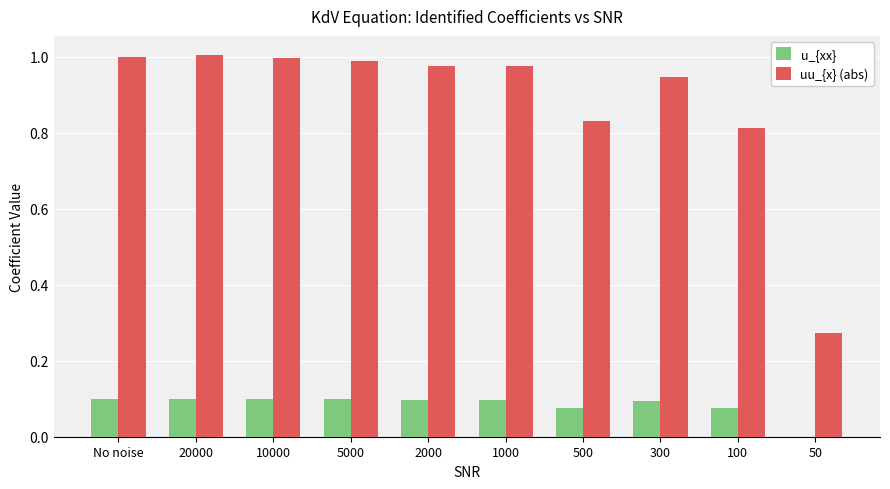

Between 20000 and 100, which series saw the biggest shift?

uu_{x} (abs)